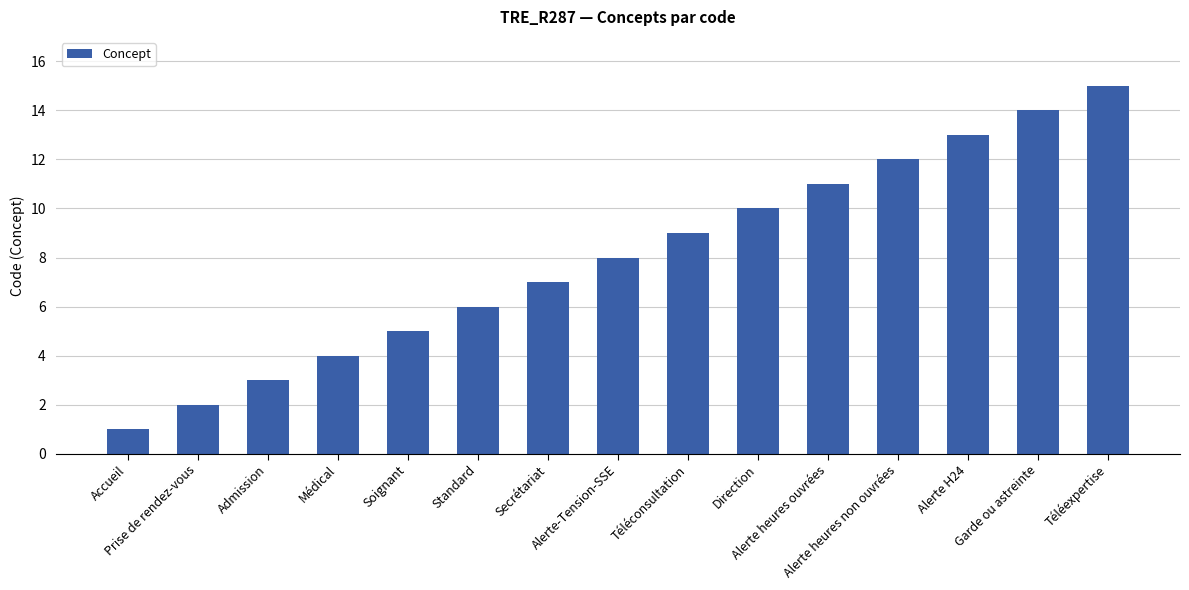

The chart shows a value of 15 at Téléexpertise. True or false?

True